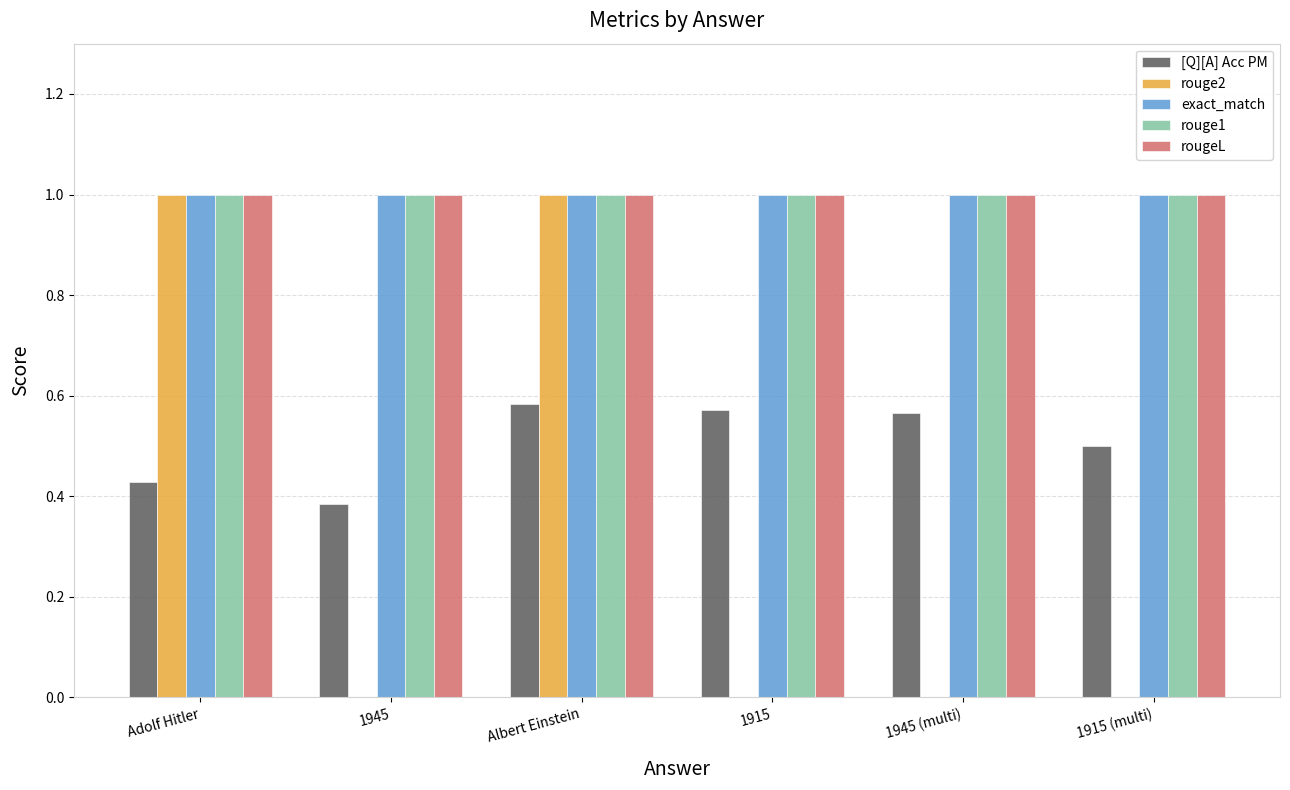

Between 1945 and Albert Einstein, which series saw the biggest shift?

rouge2